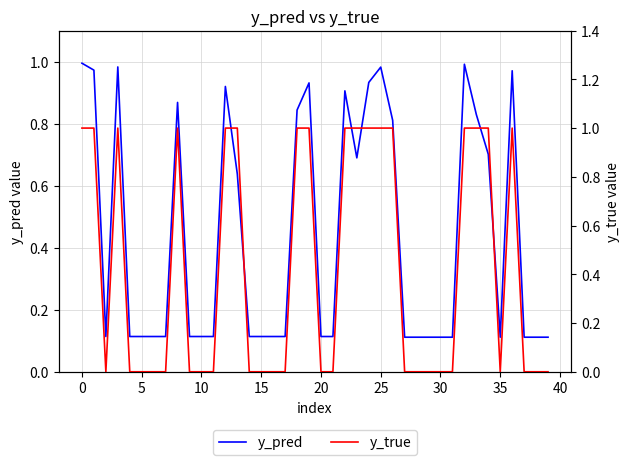

List the series in order of their overall mean, highest first.

y_pred, y_true